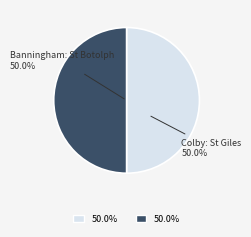

Is it true that Colby: St Giles is 36% of the pie?

False